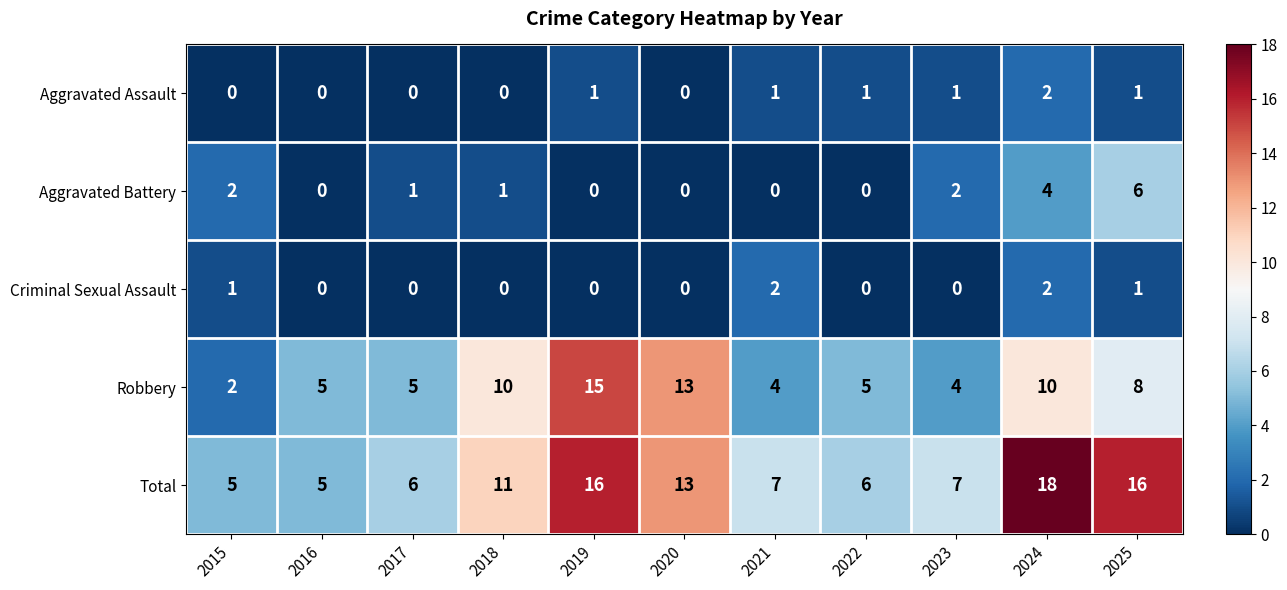

Rank the series at 2023 from highest to lowest value.

Total, Robbery, Aggravated Battery, Aggravated Assault, Criminal Sexual Assault